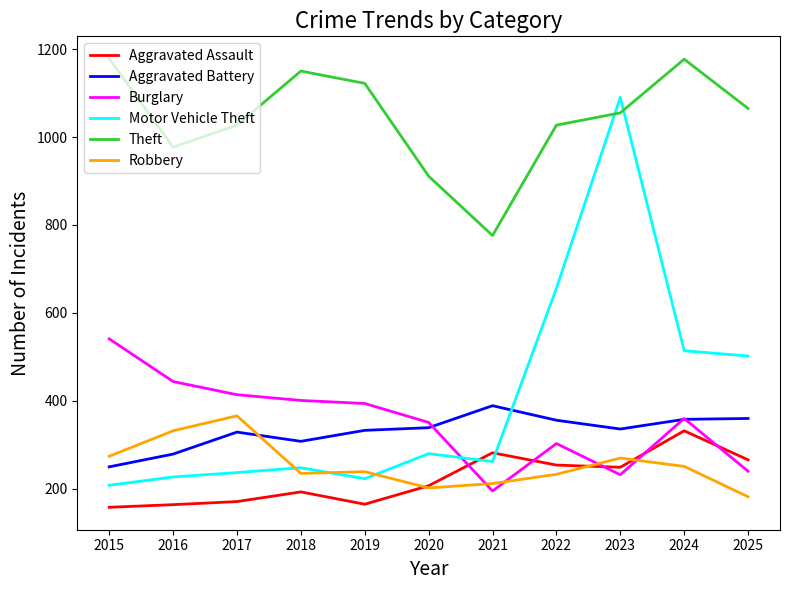

What is the sum of all Aggravated Battery values?

3637